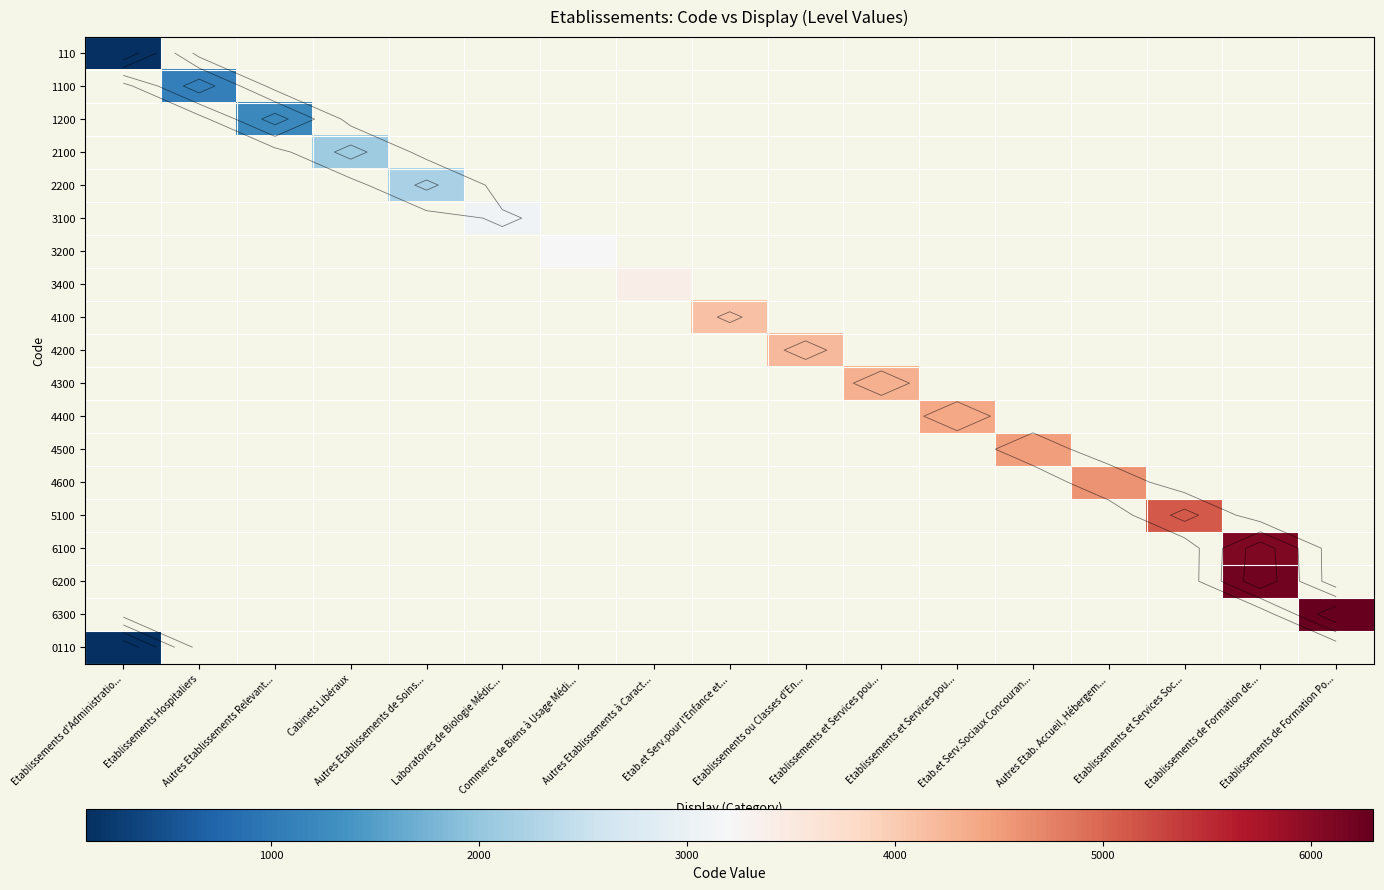

Which has a higher value, Etablissements et Services Soc... or Etablissements de Formation Po...?

Etablissements de Formation Po...